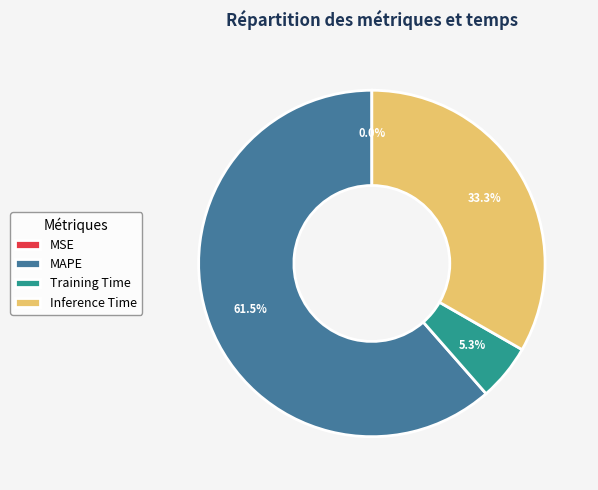

True or false: Training Time accounts for 5% of the total.

True